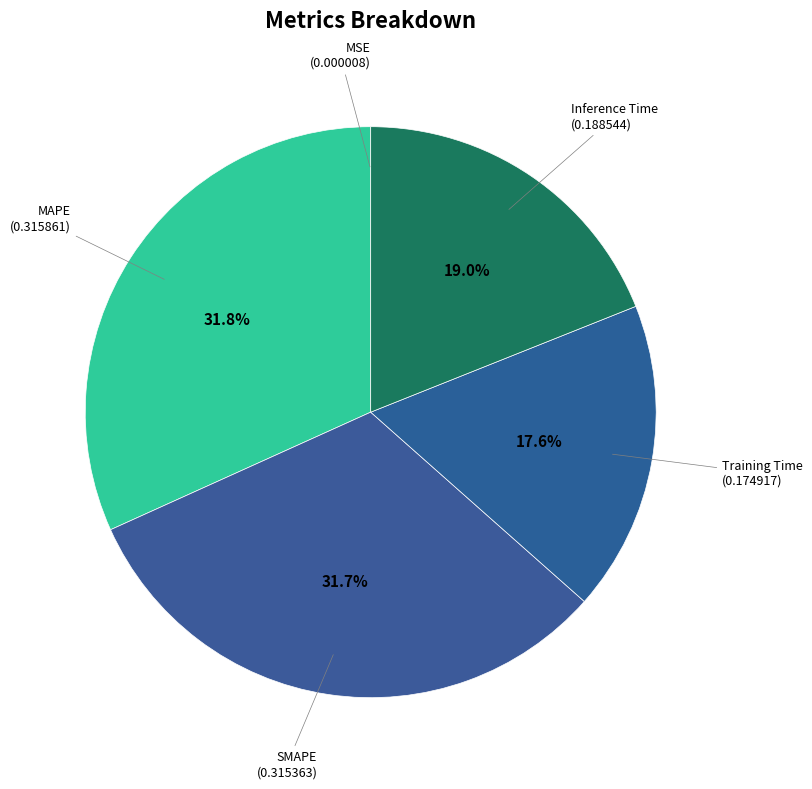

How many slices are in this pie chart?

5